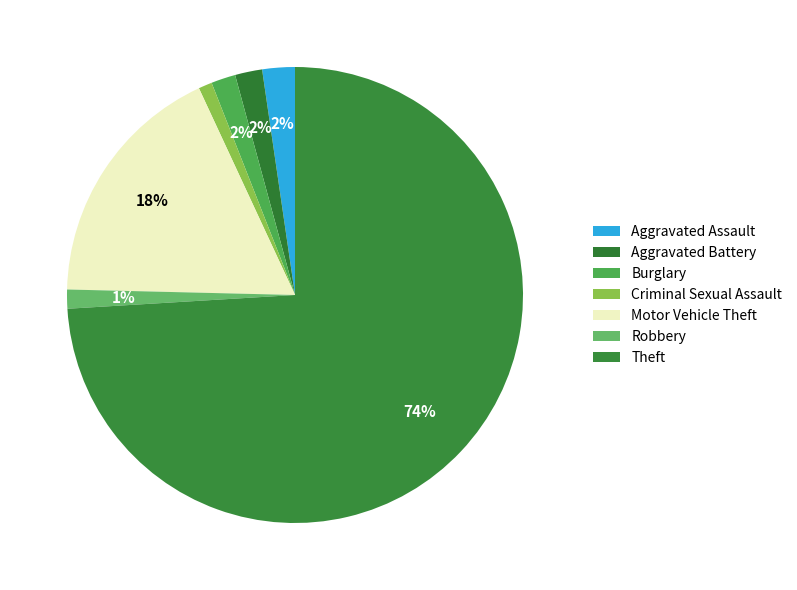

Between Criminal Sexual Assault and Aggravated Assault, which is larger?

Aggravated Assault